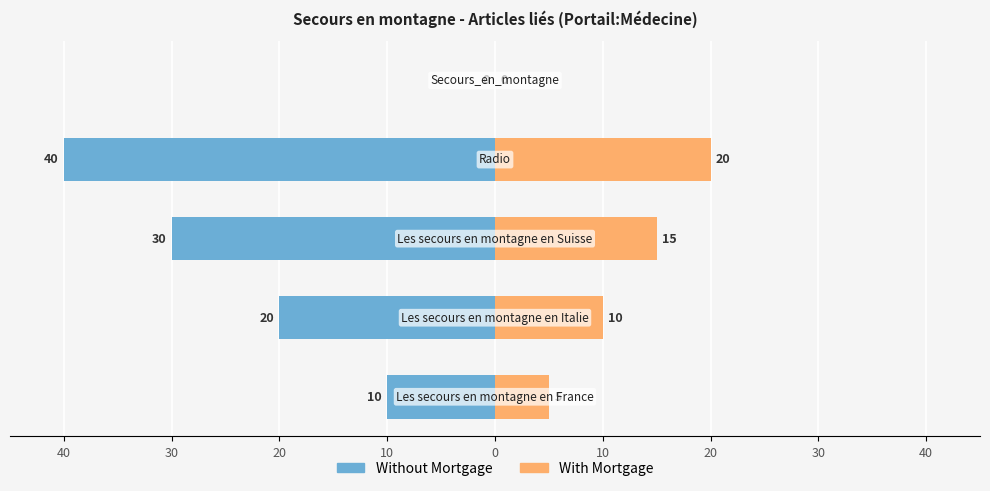

What is the sum of all With Mortgage values?

50